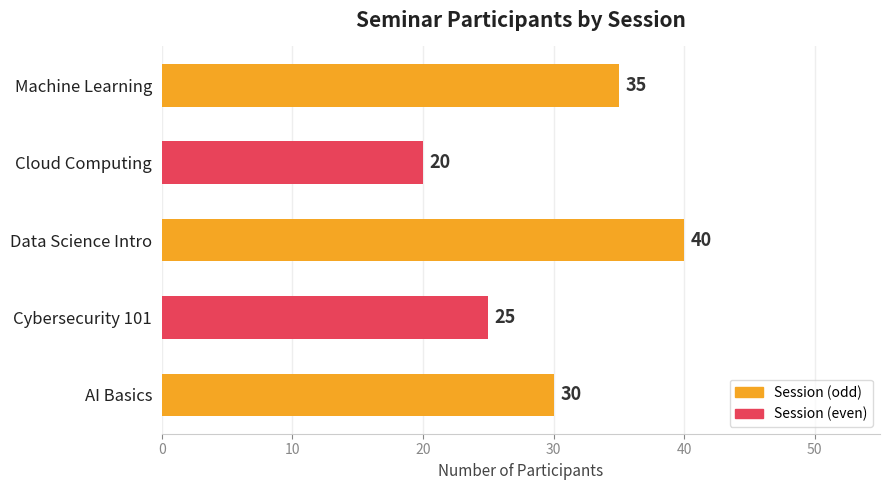

How many data points are less than 30?

2